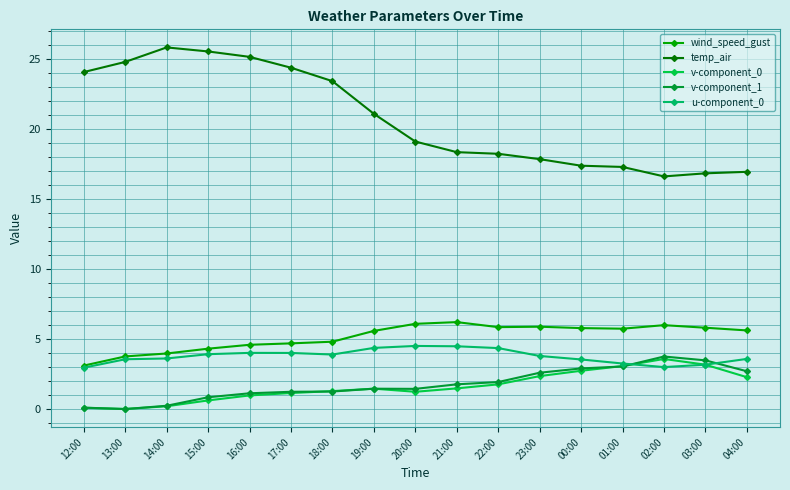

Is this an area chart (filled region under the line)?

No